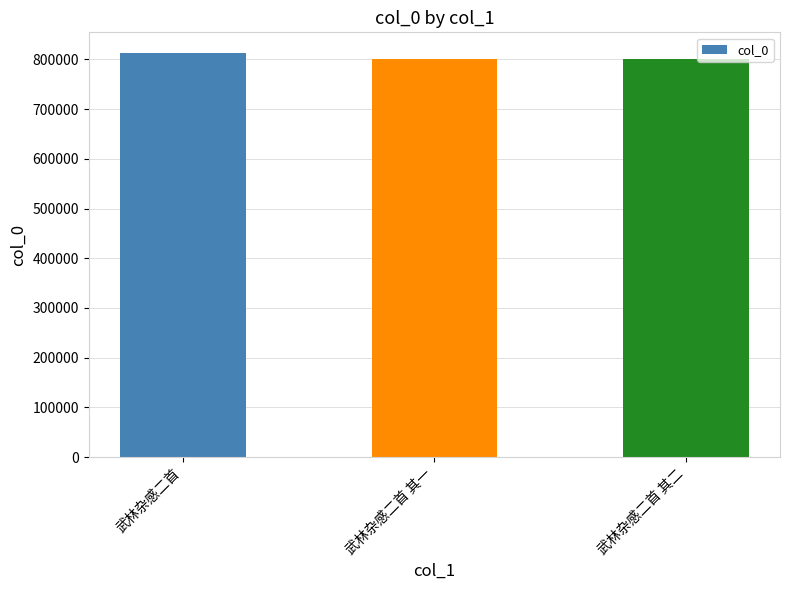

Which category has the highest value across all series?

武林杂感二首